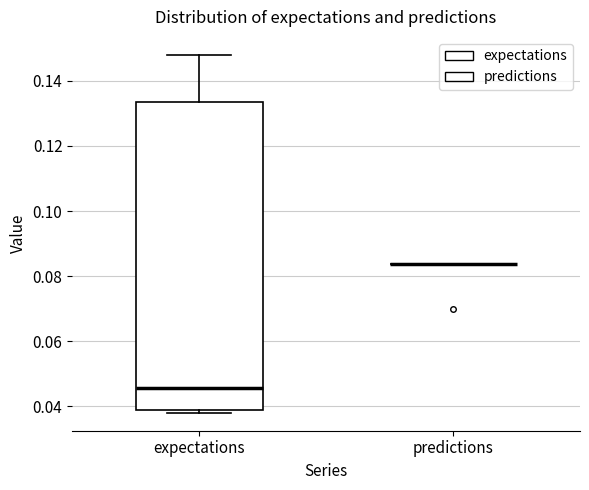

Which box is the tallest, from its lower edge to its upper edge?

expectations